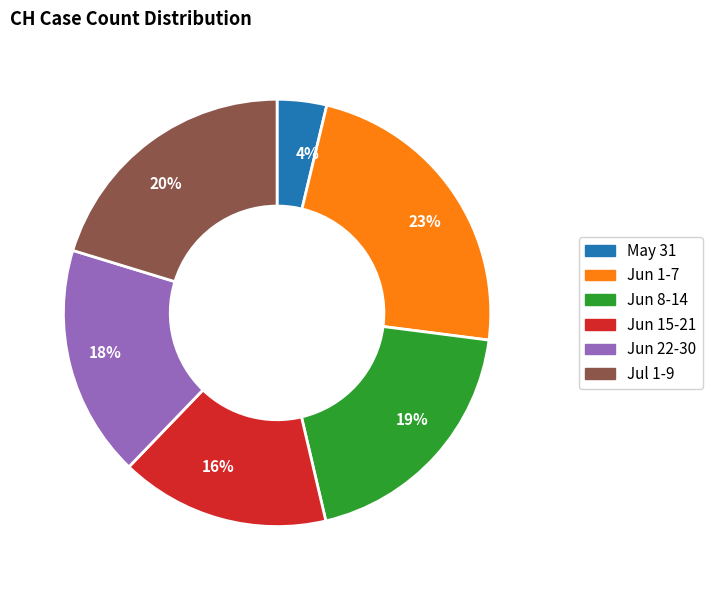

Is there any slice that represents more than half of the pie?

No